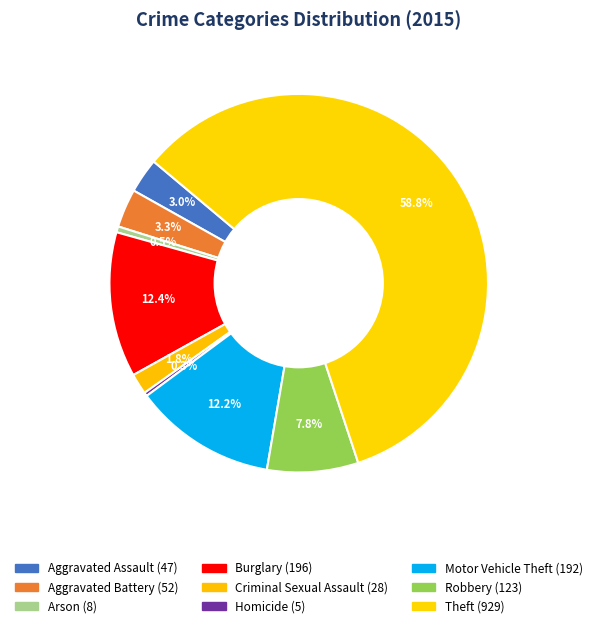

Rank the categories by value from highest to lowest.

Theft, Burglary, Motor Vehicle Theft, Robbery, Aggravated Battery, Aggravated Assault, Criminal Sexual Assault, Arson, Homicide